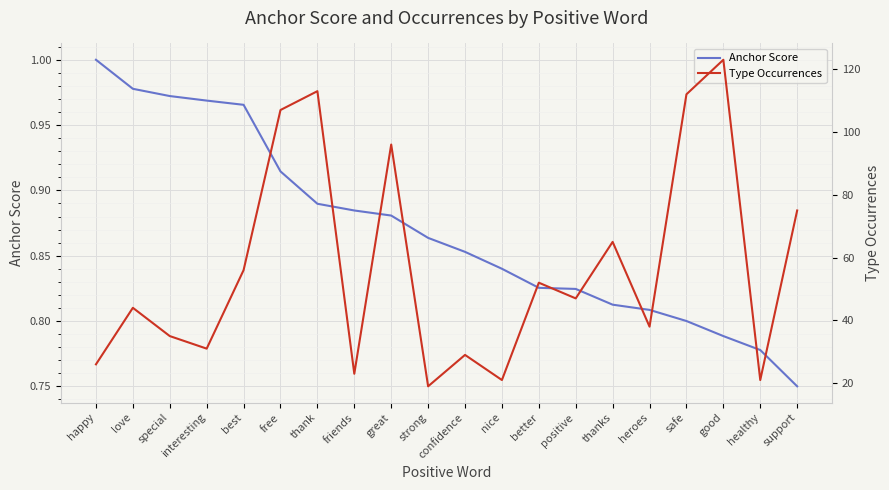

At confidence, list the series in order from largest to smallest.

Type Occurrences, Anchor Score